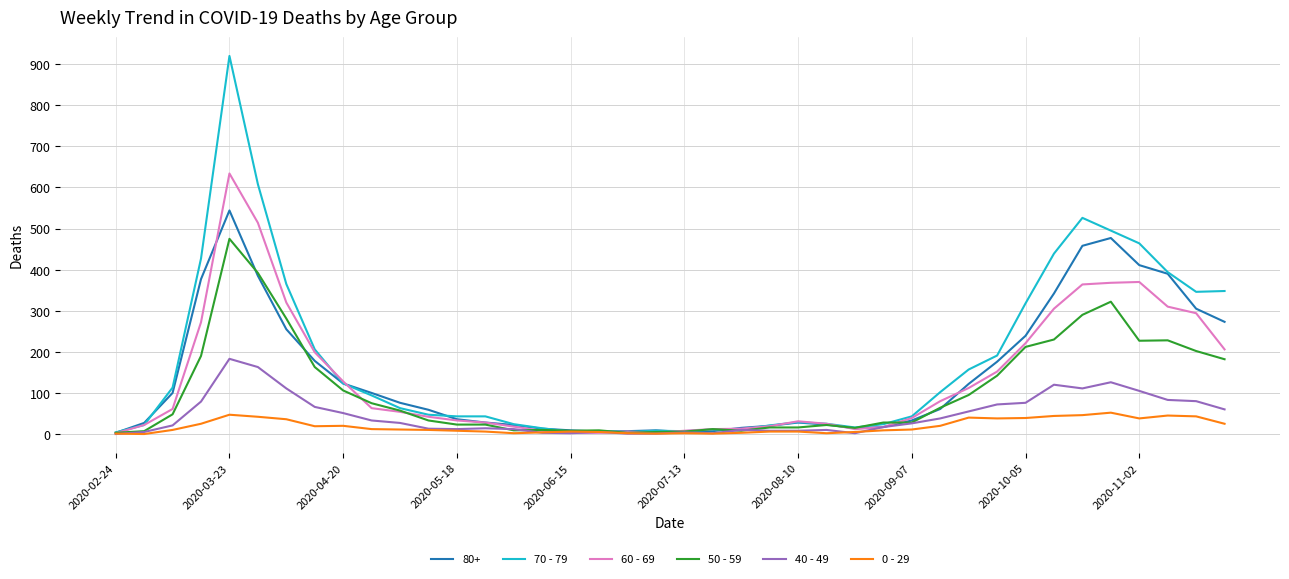

What is the maximum value shown in the chart?

920